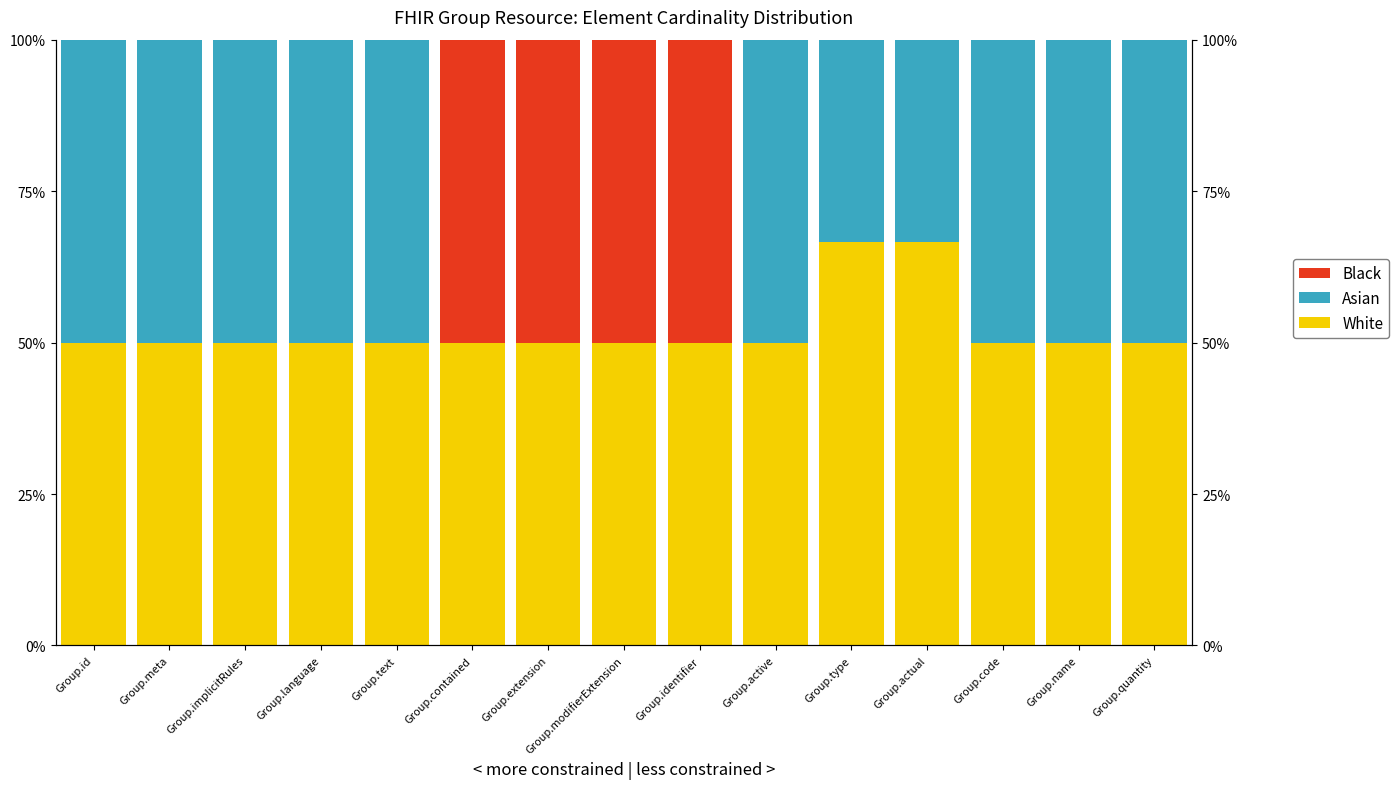

The White series shows 84.8 at Group.active. True or false?

False